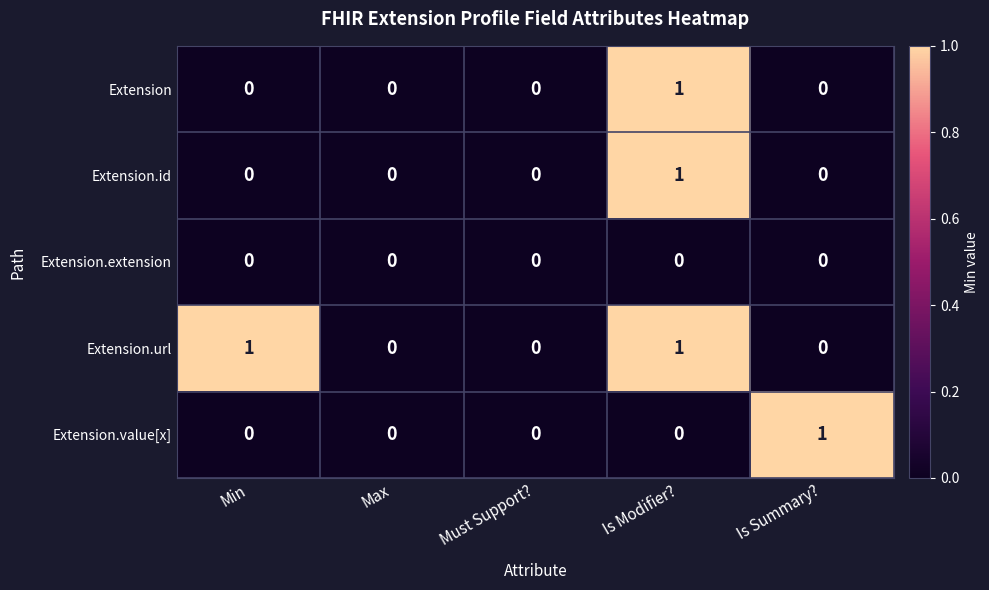

Reading left to right, transcribe all the data shown in this chart.

Extension: 0	0	0	1	0
Extension.id: 0	0	0	1	0
Extension.extension: 0	0	0	0	0
Extension.url: 1	0	0	1	0
Extension.value[x]: 0	0	0	0	1